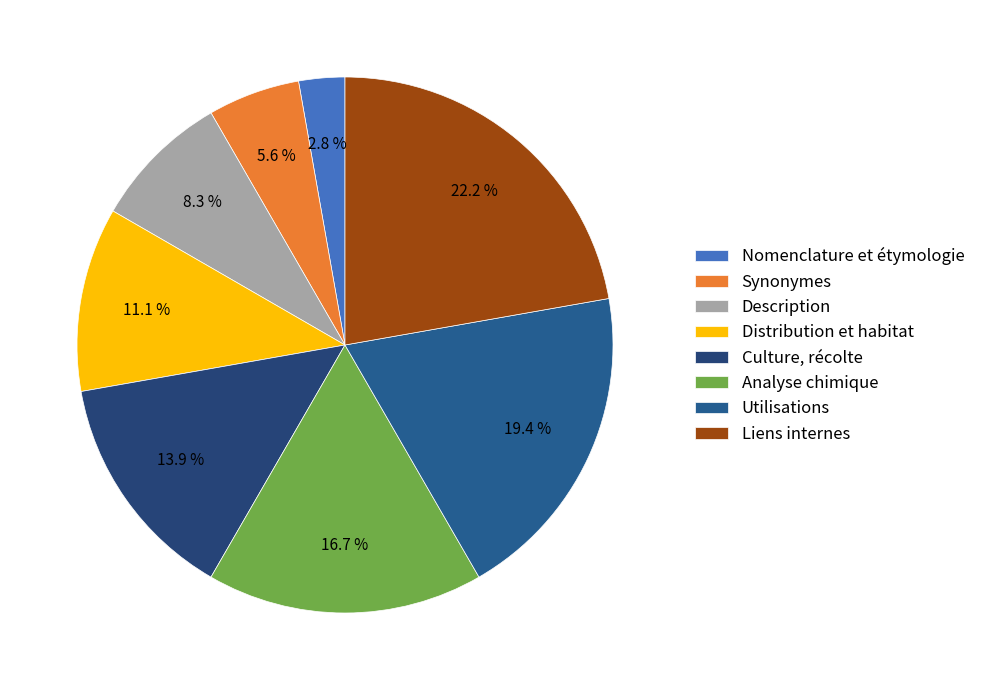

Does Description represent more than half of the total?

No